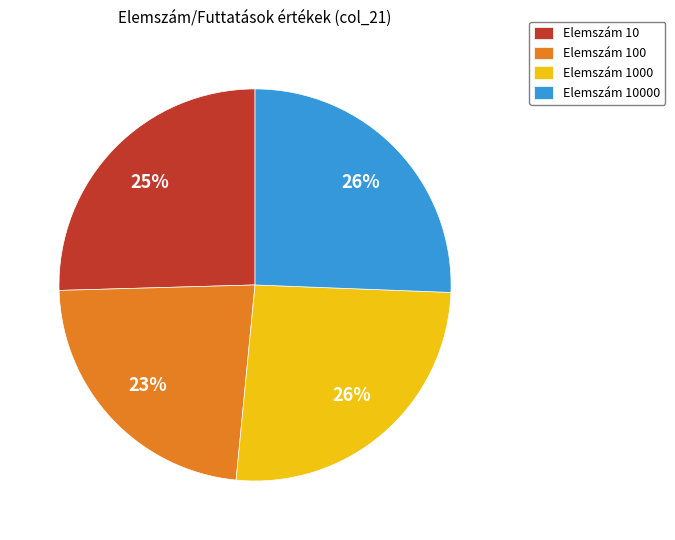

Combined, do Elemszám 1000 and Elemszám 10 account for over 50%?

Yes